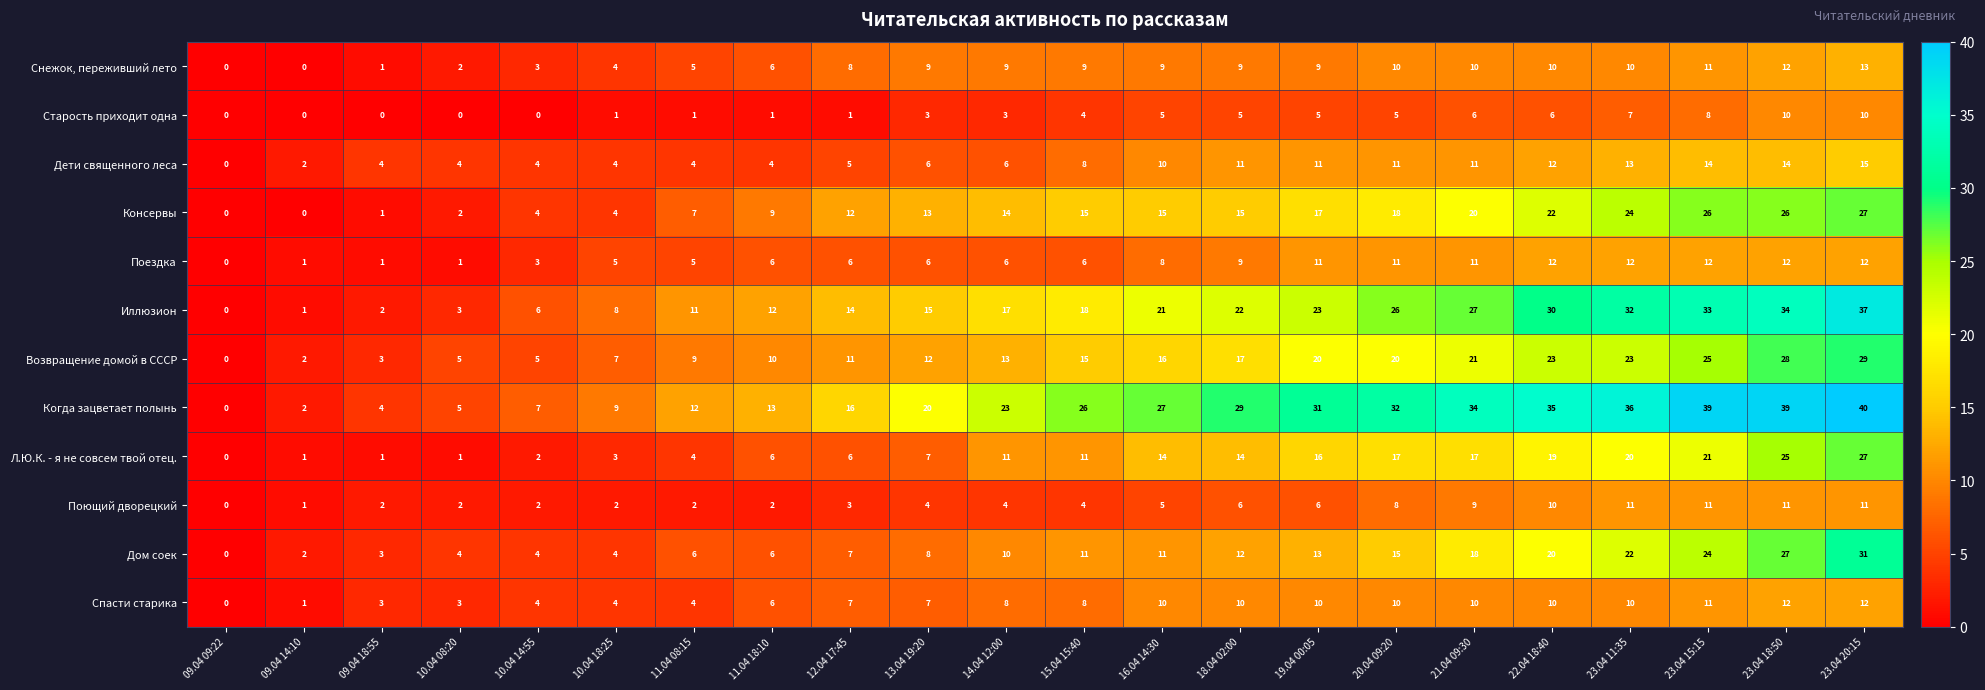

Which series has the largest range (max minus min)?

Когда зацветает полынь